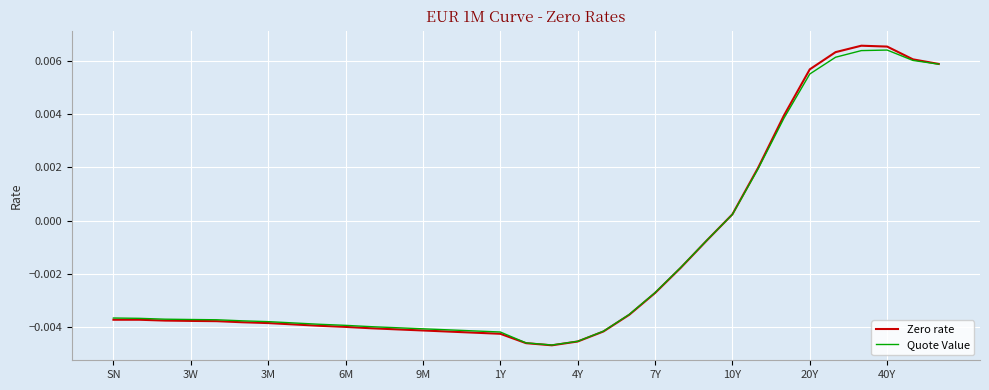

Which series has the widest spread of values?

Zero rate